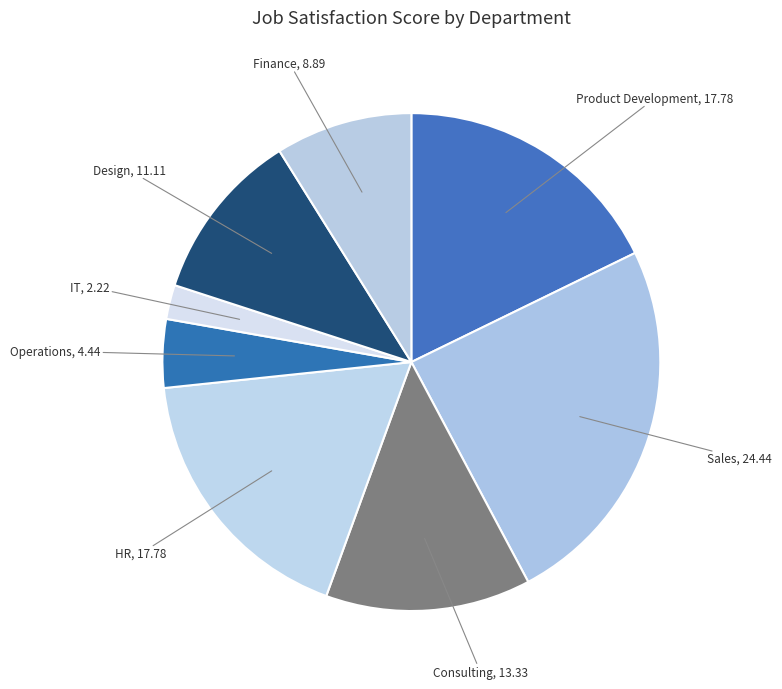

Does Product Development represent more than half of the total?

No